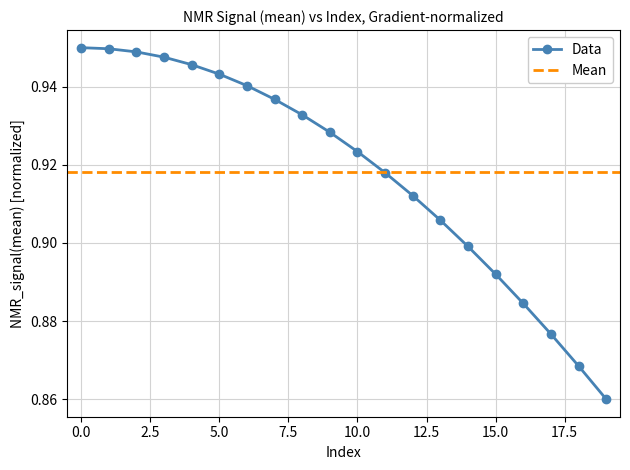

What is the value of the 6th point from the left?

0.9